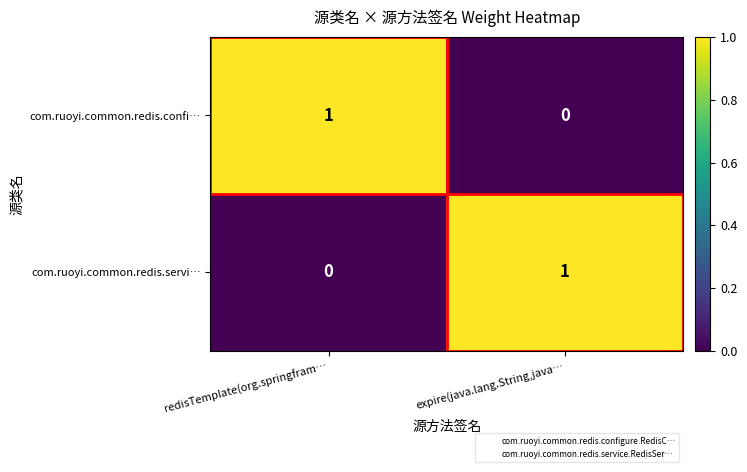

How many series are shown in this chart?

2